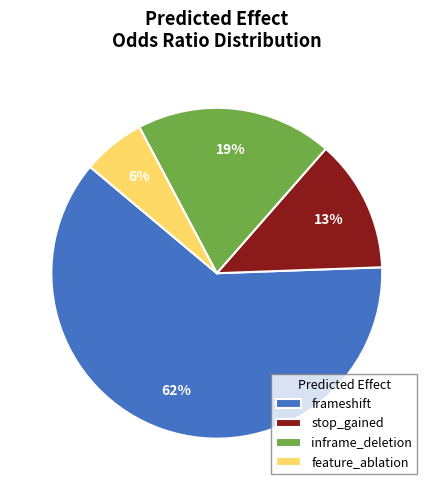

Do feature_ablation and inframe_deletion together represent more than half of the pie?

No